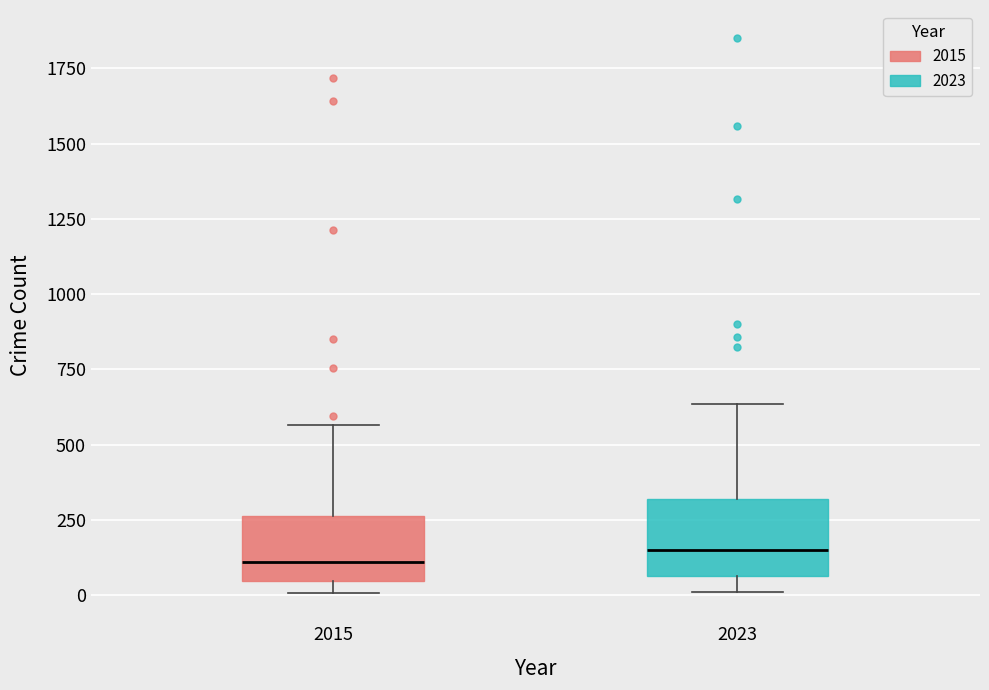

Reading left to right, read every box against the y-axis: the position of its median line, the range the box covers, and the ends of its whiskers. The values are not printed on the chart, so give them approximately, as read against the axis.

2015: median 100, box 50 to 250, whiskers 0 to 550
2023: median 150, box 50 to 300, whiskers 0 to 650